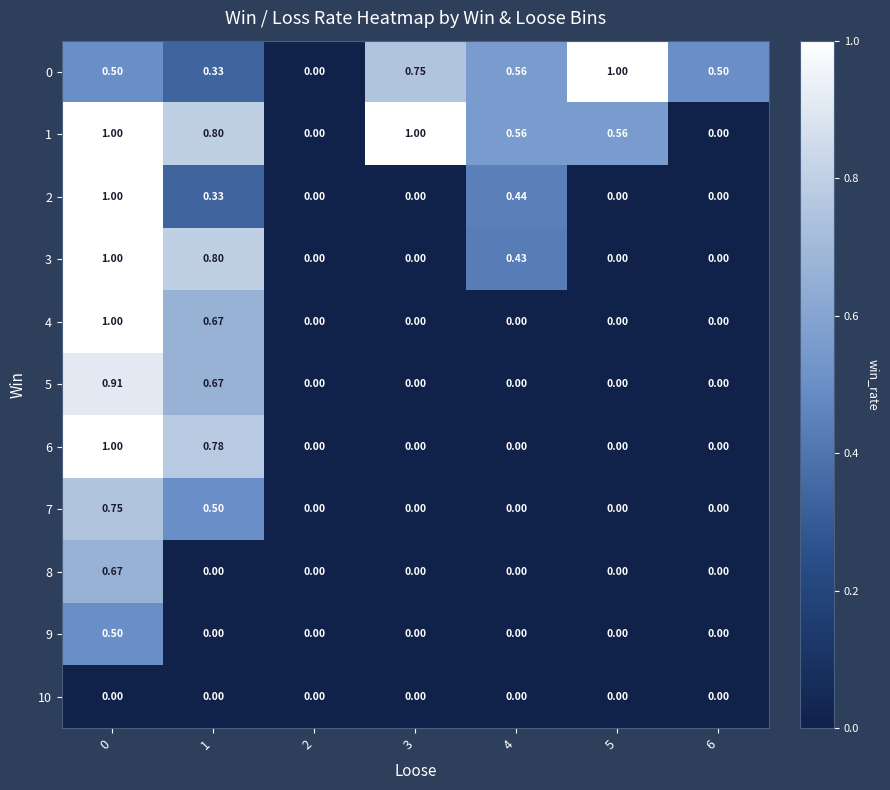

Rank the series at 2 from highest to lowest value.

0, 1, 2, 3, 4, 5, 6, 7, 8, 9, 10